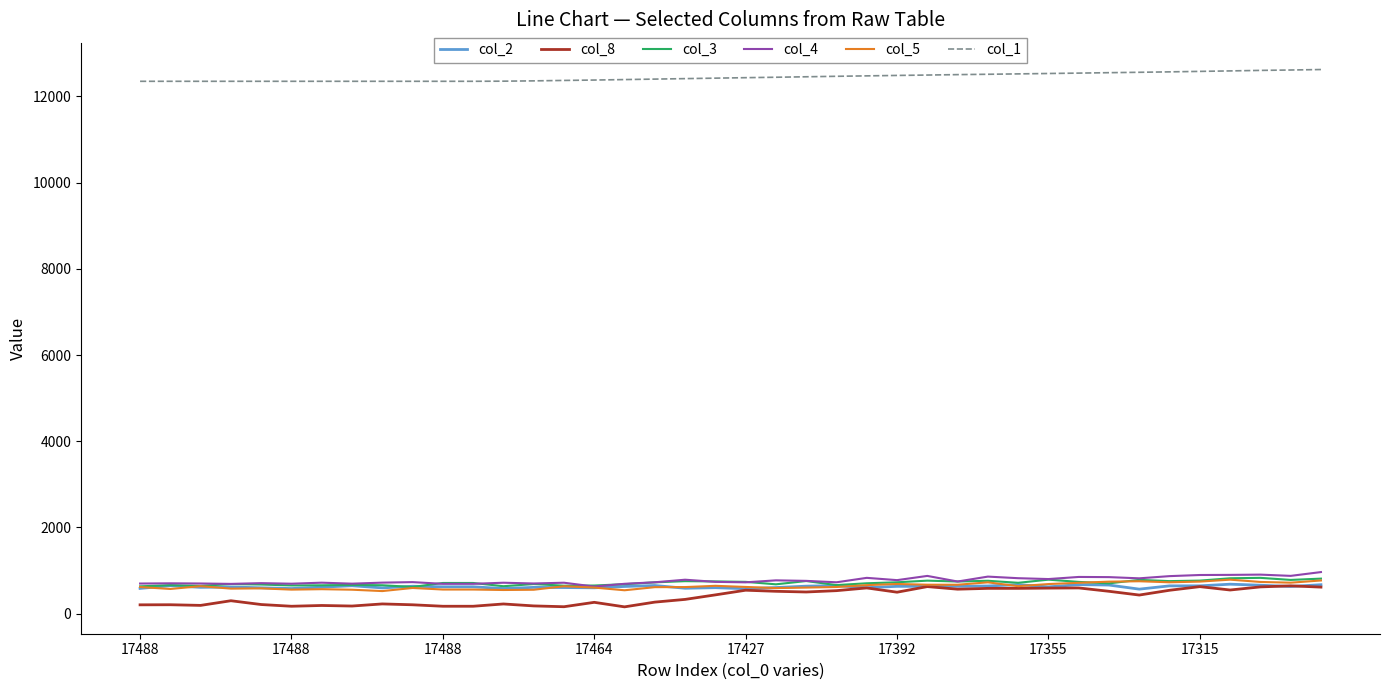

What is the greatest value displayed?

12625